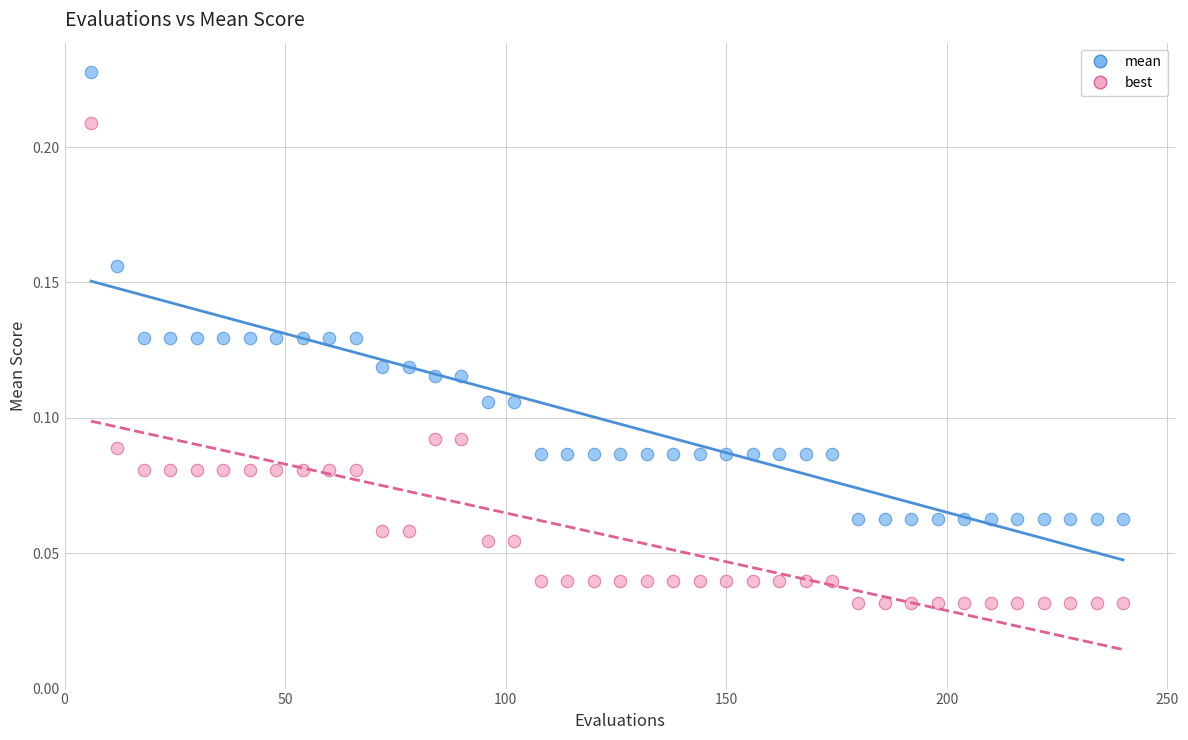

What is the X range (max minus min) for the scatter plot?

234.0